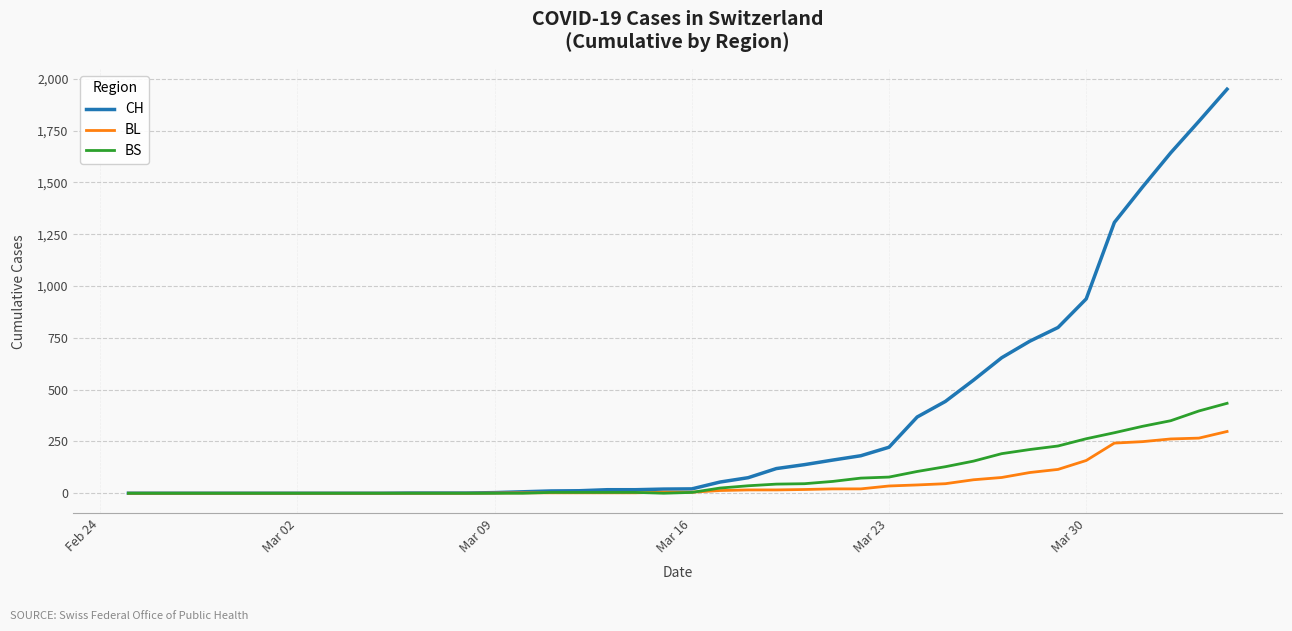

Which series has the largest range (max minus min)?

CH